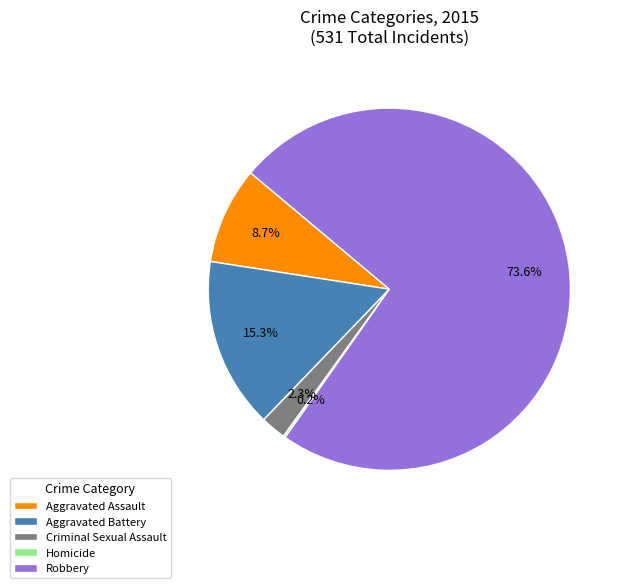

Does any single category account for the majority?

Yes